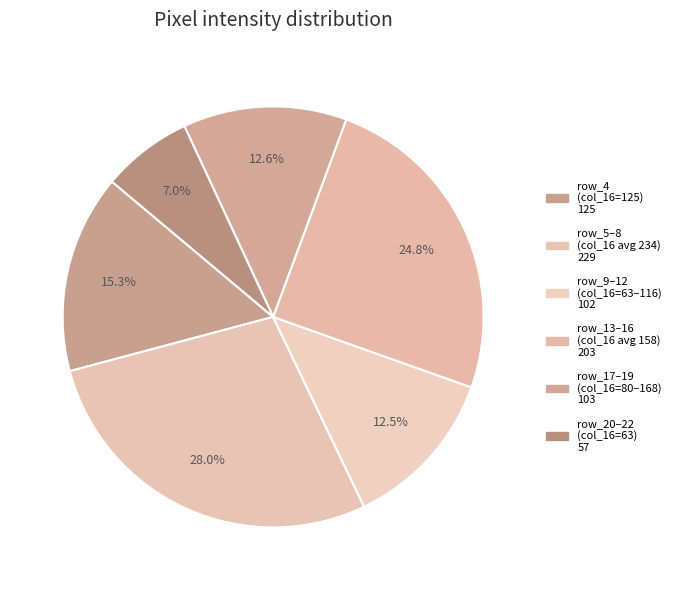

How many slices are in this pie chart?

6